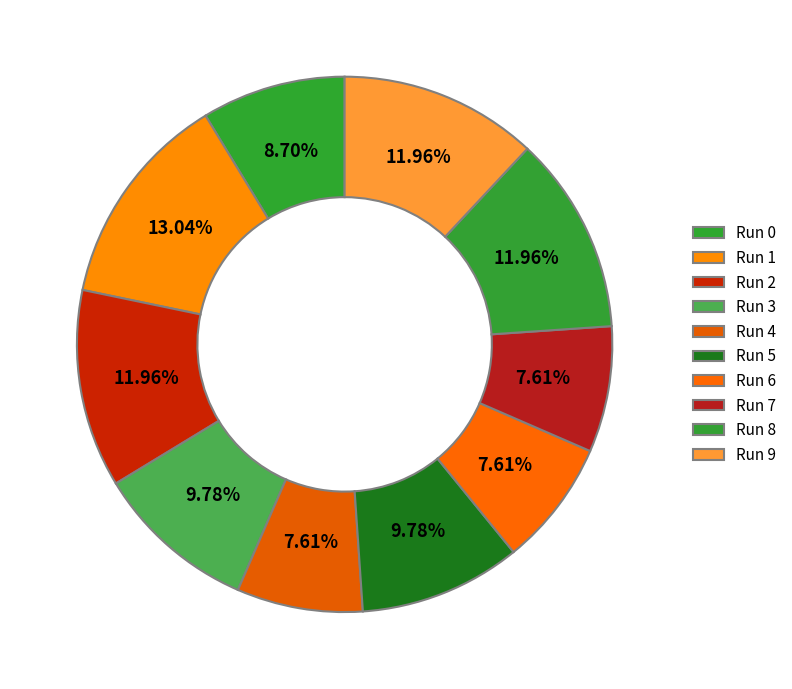

How many segments does this pie chart have?

10